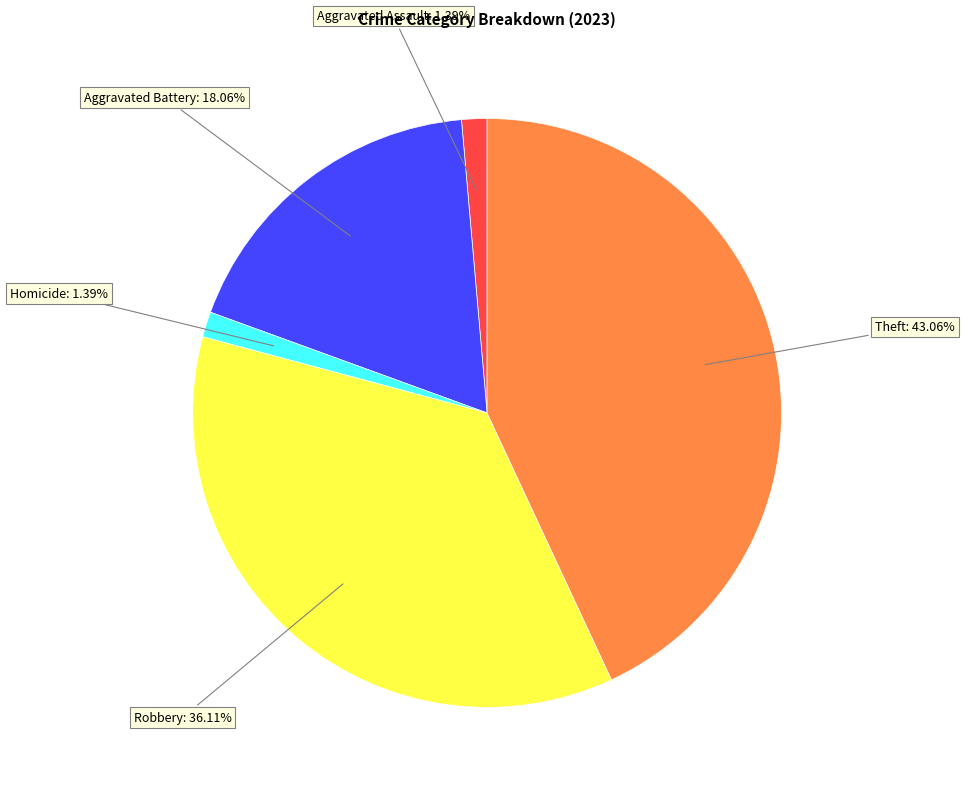

The Theft slice represents 43% of the pie. True or false?

True